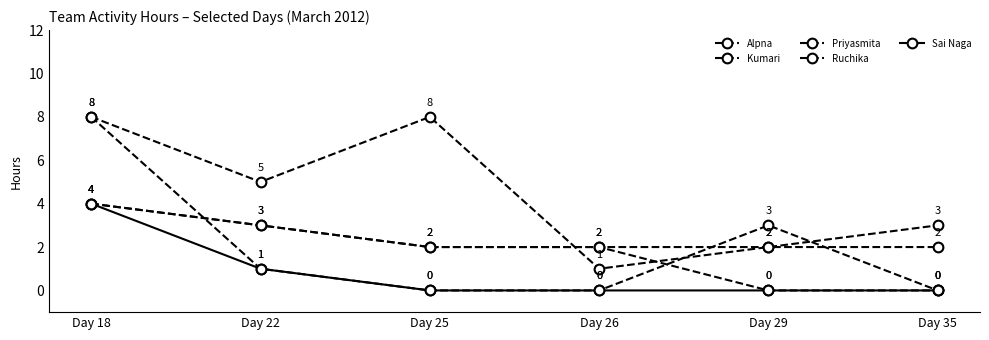

What is the difference between the second highest and second lowest values in the Sai Naga series?

1